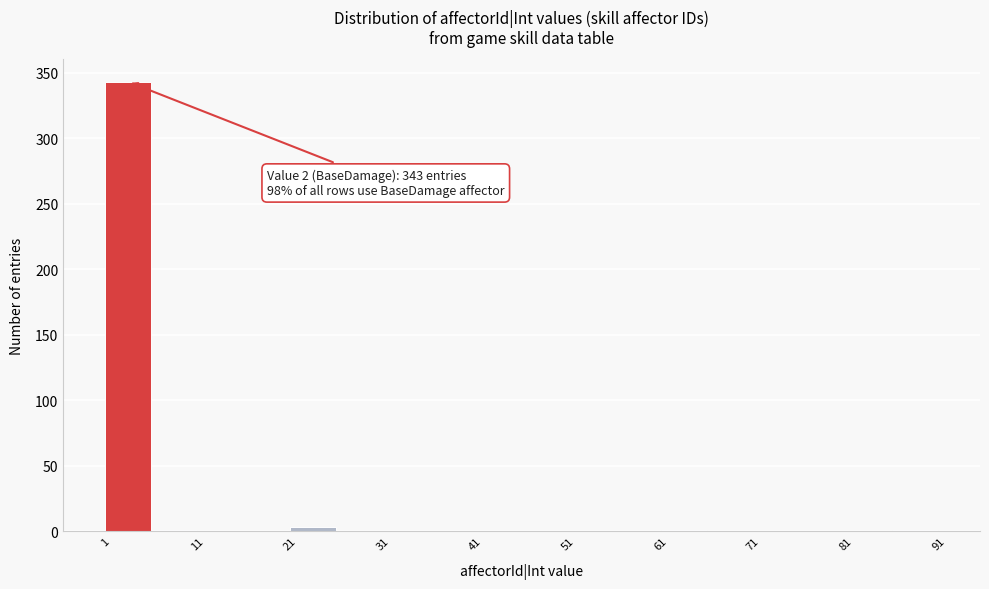

Which range on the x-axis has the tallest bar?

1 to 6